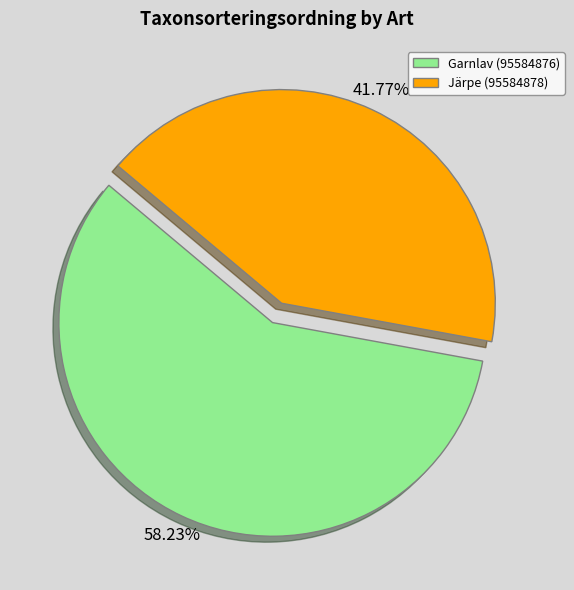

How many segments does this pie chart have?

2